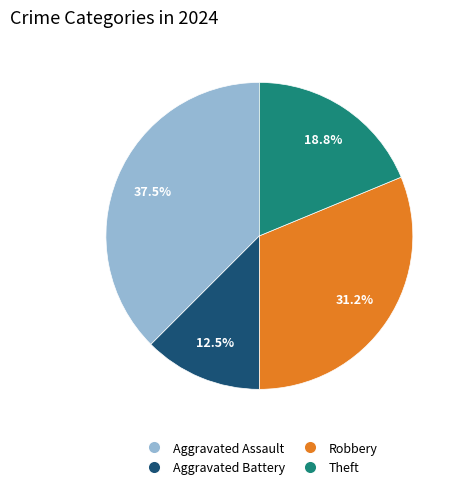

How many slices are in this pie chart?

4